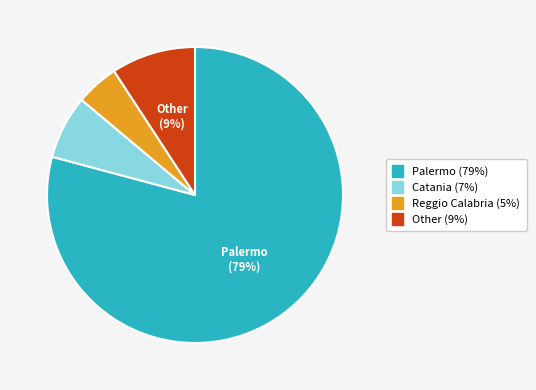

Does any single category account for the majority?

Yes